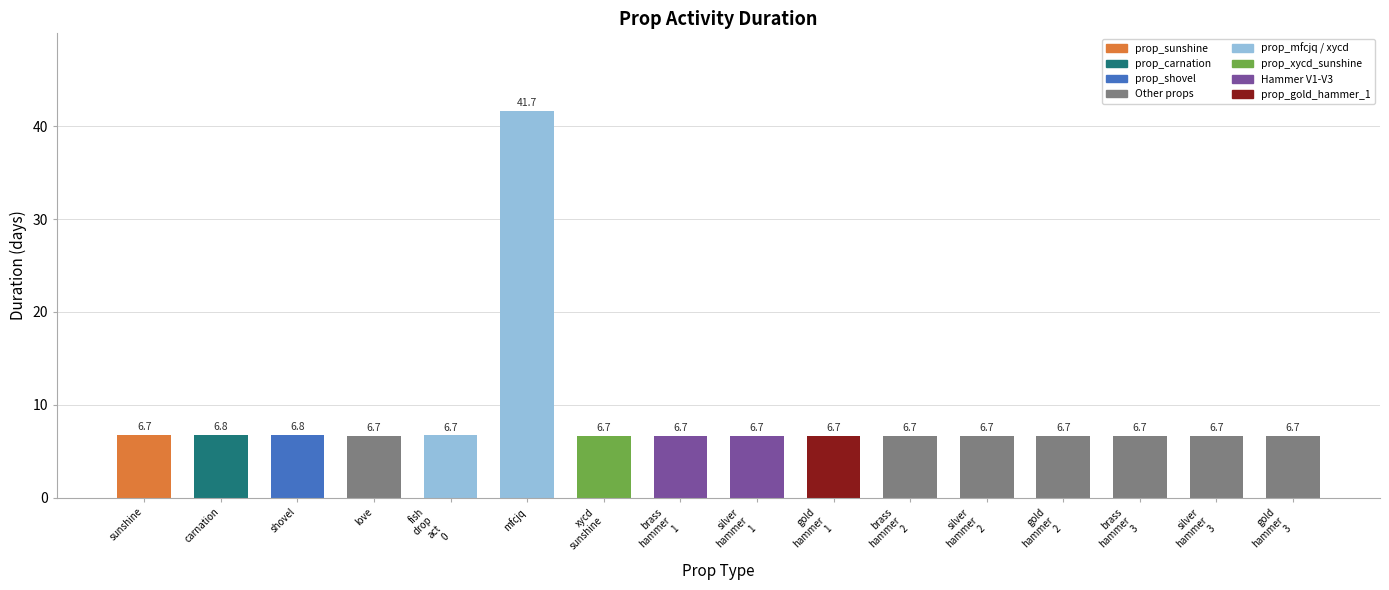

At which category does the chart reach its peak across all series?

mfcjq